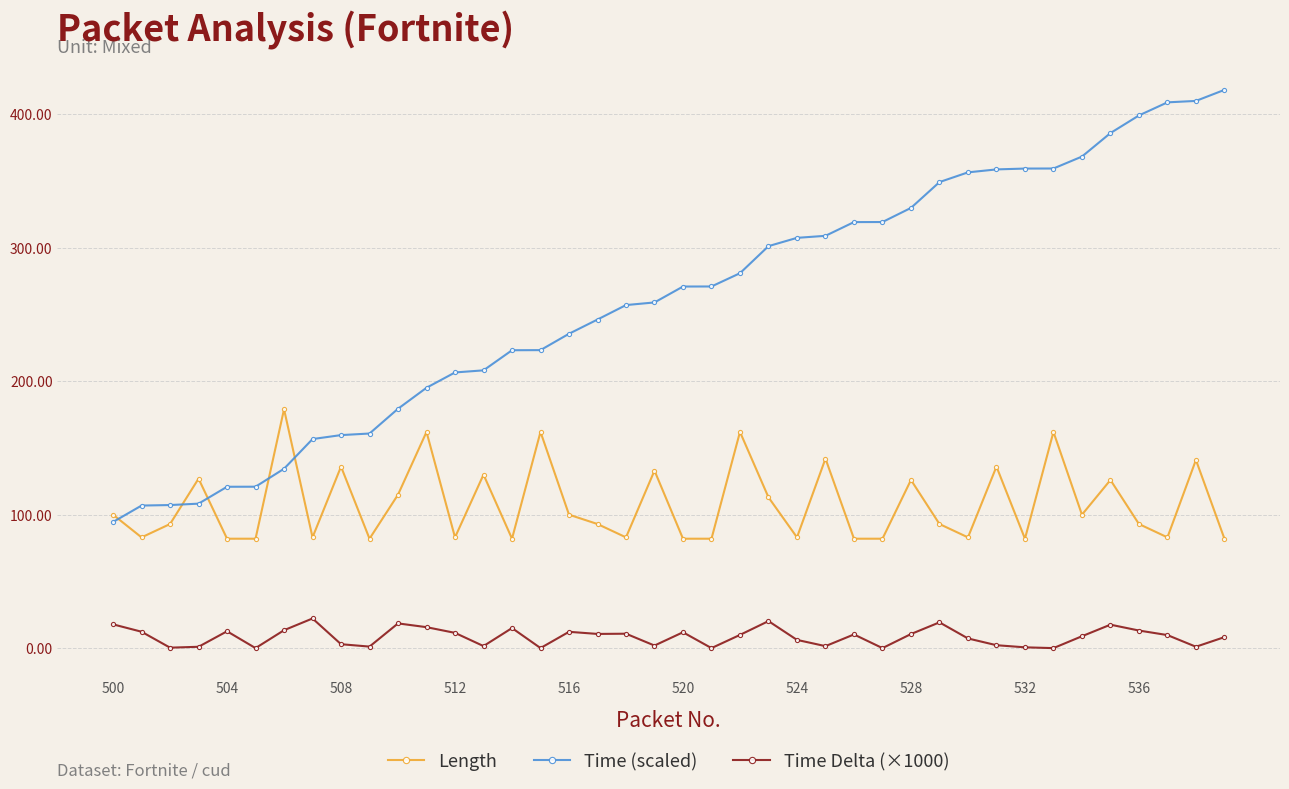

True or false: Time (scaled) and Time Delta (×1000) intersect in this chart.

False